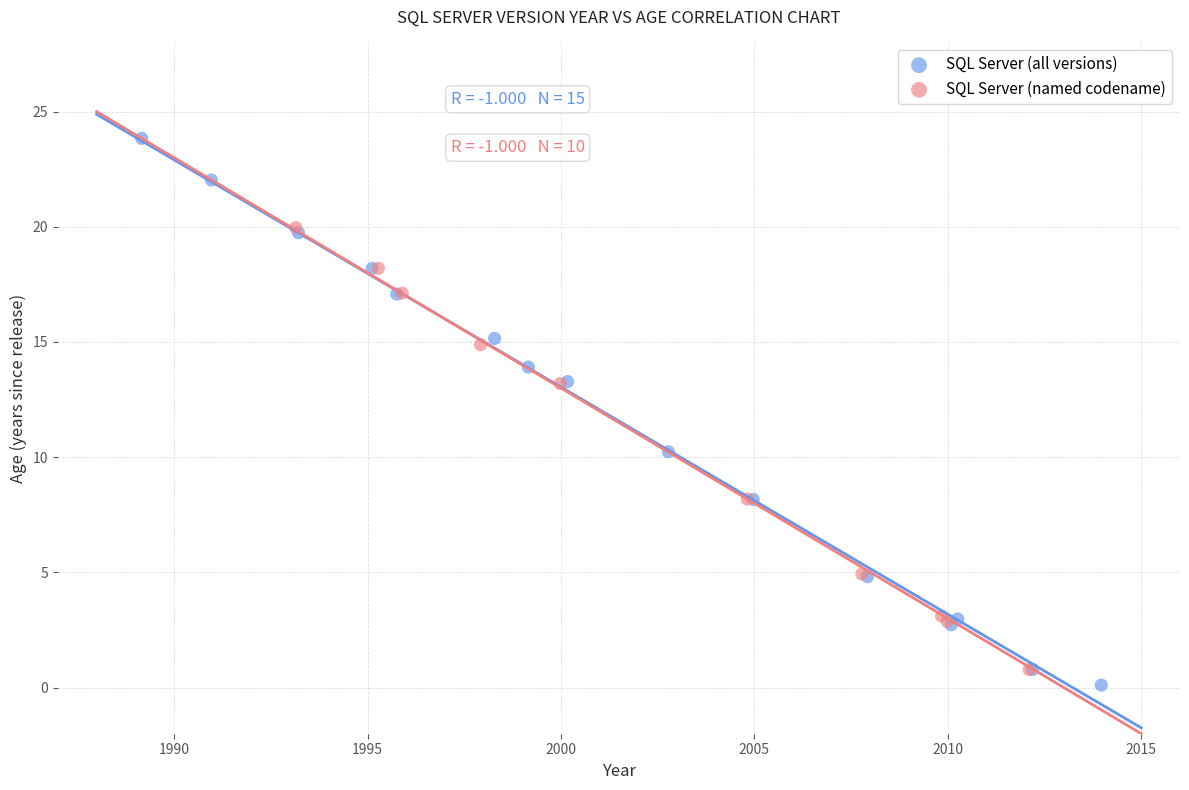

Which series contains the highest Y value?

SQL Server (all versions)